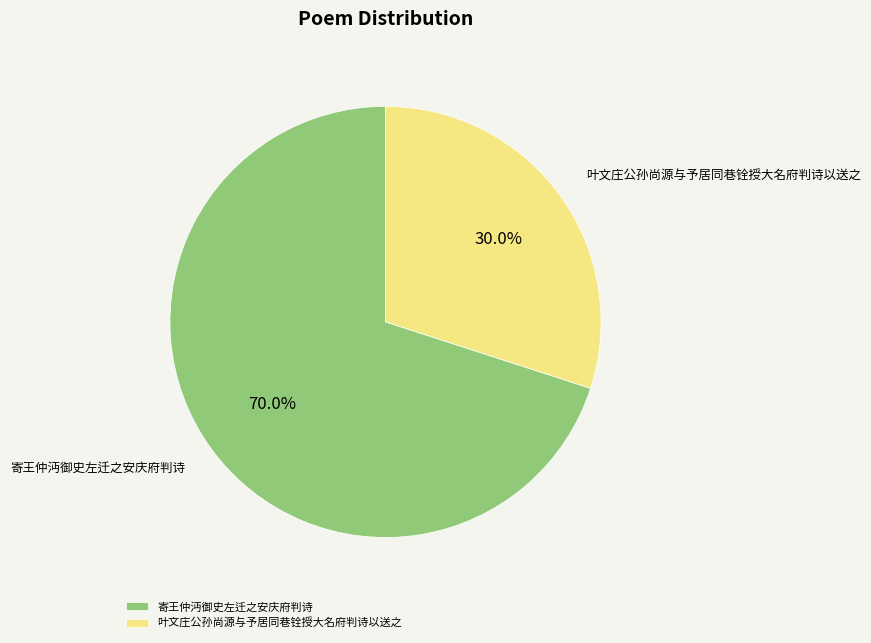

Is there a majority slice in this chart?

Yes